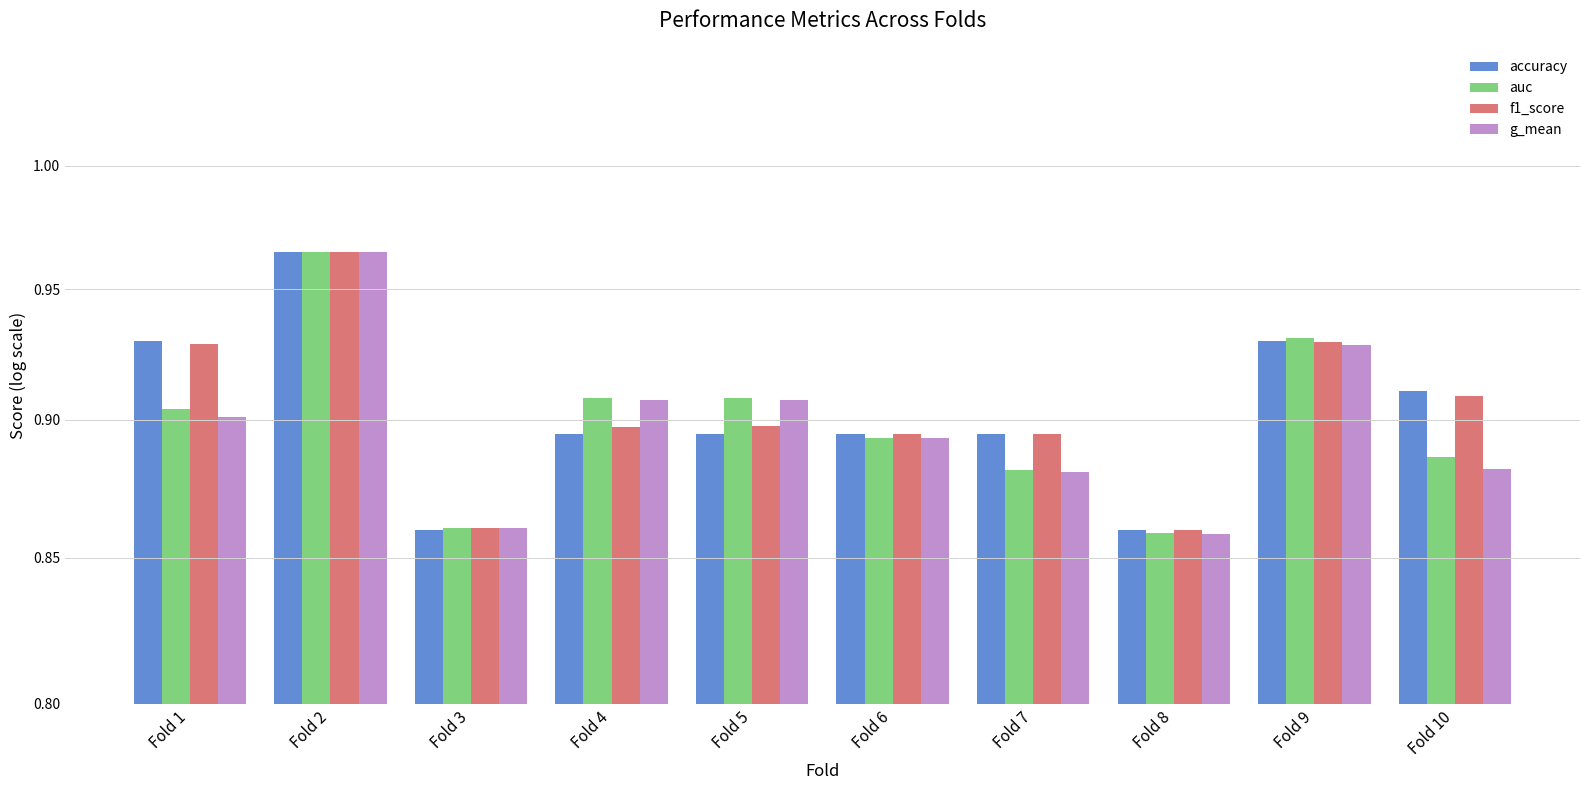

How many bars are there in total?

40